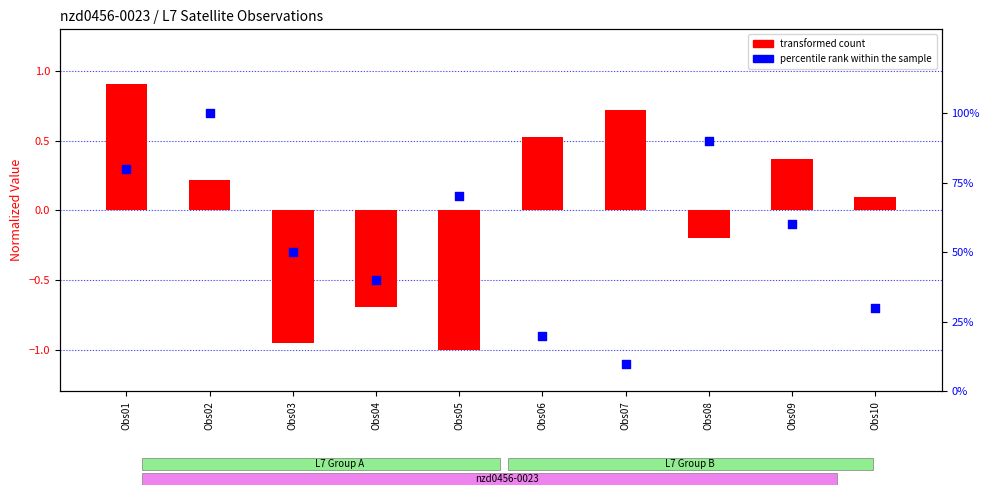

At how many categories does at least one series exceed 26?

8